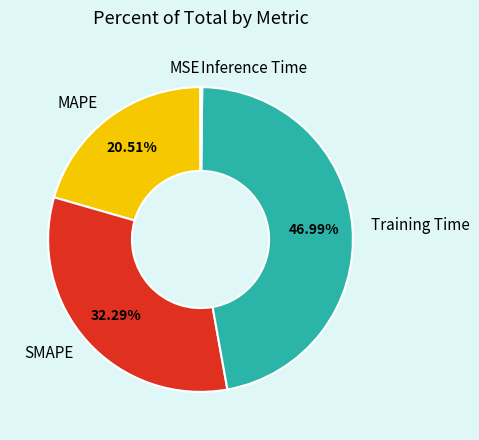

Approximately how many times larger is the value at MAPE compared to SMAPE?

0.6